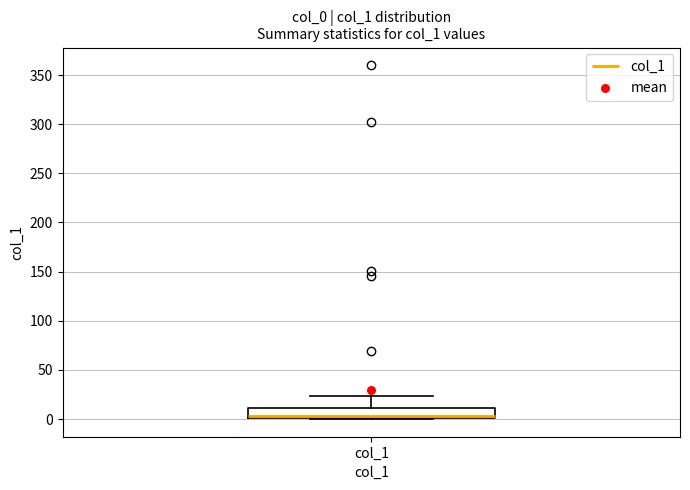

Transcribe this box plot: give where the median line is, the range the box spans, and where the two whiskers end, as read against the y-axis. The values are not printed on the chart, so give them approximately, as read against the axis.

median 5, box 0 to 10, whiskers 0 to 25